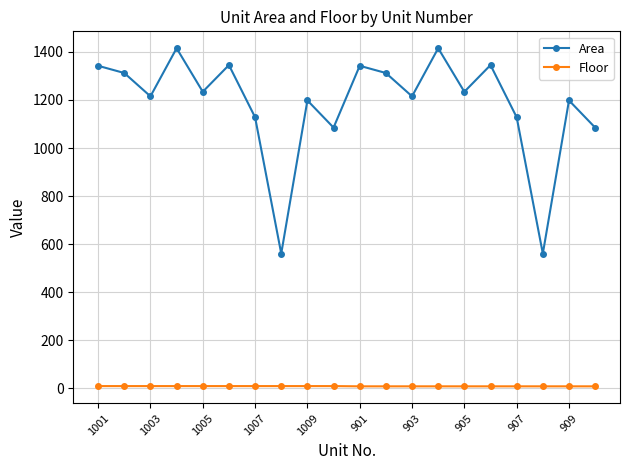

What are all the series names shown in the legend?

Area, Floor